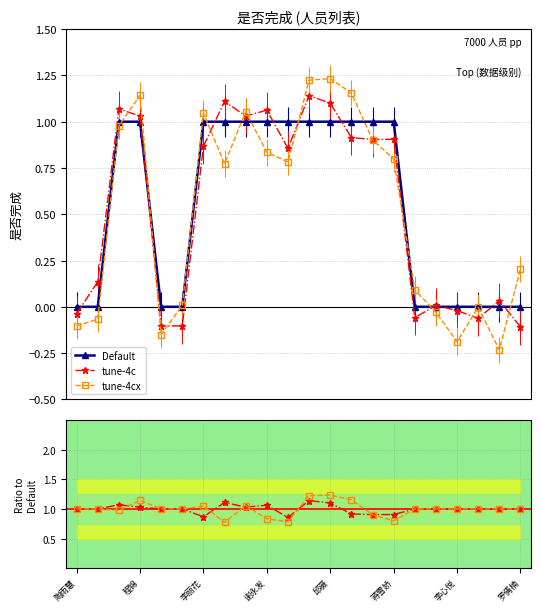

In tune-4cx, how many points are higher than both neighbors (excluding endpoints)?

5